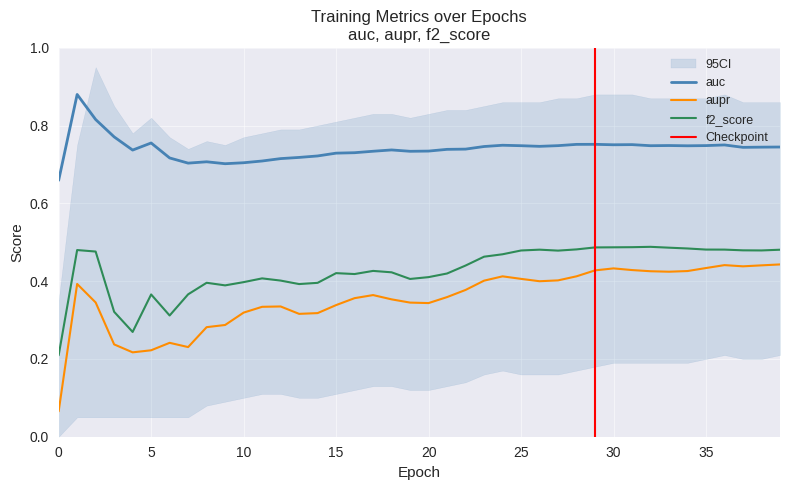

Does the chart display data point markers on the line(s)?

No